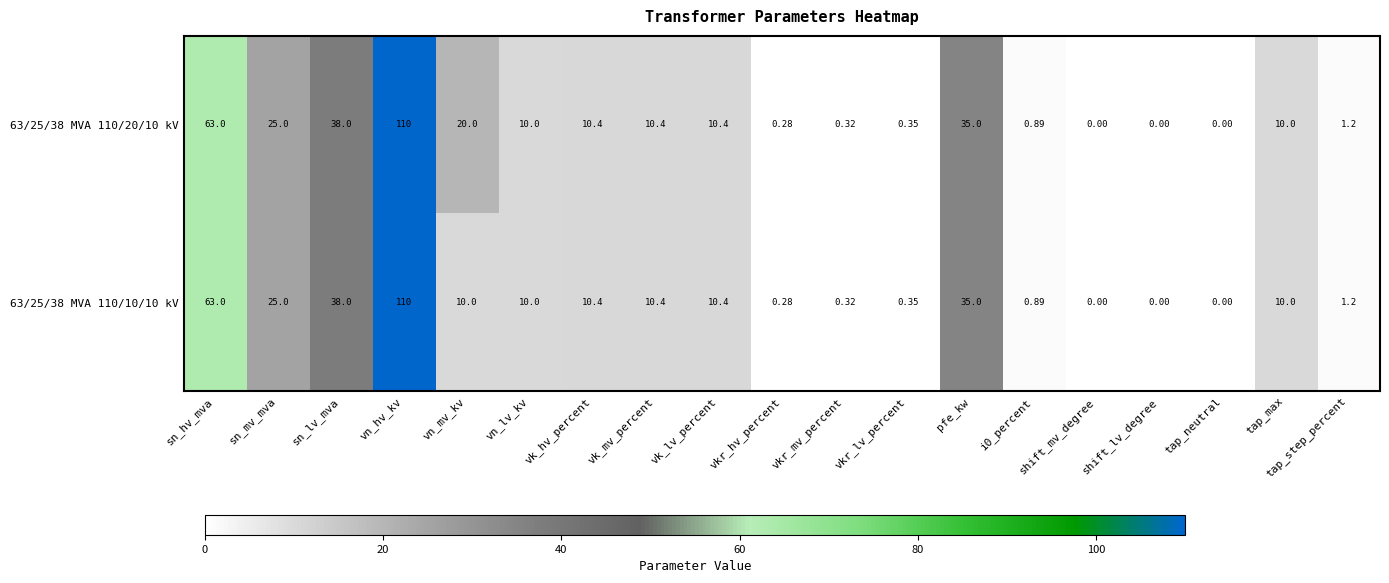

At which category is the sum across all series the highest?

vn_hv_kv